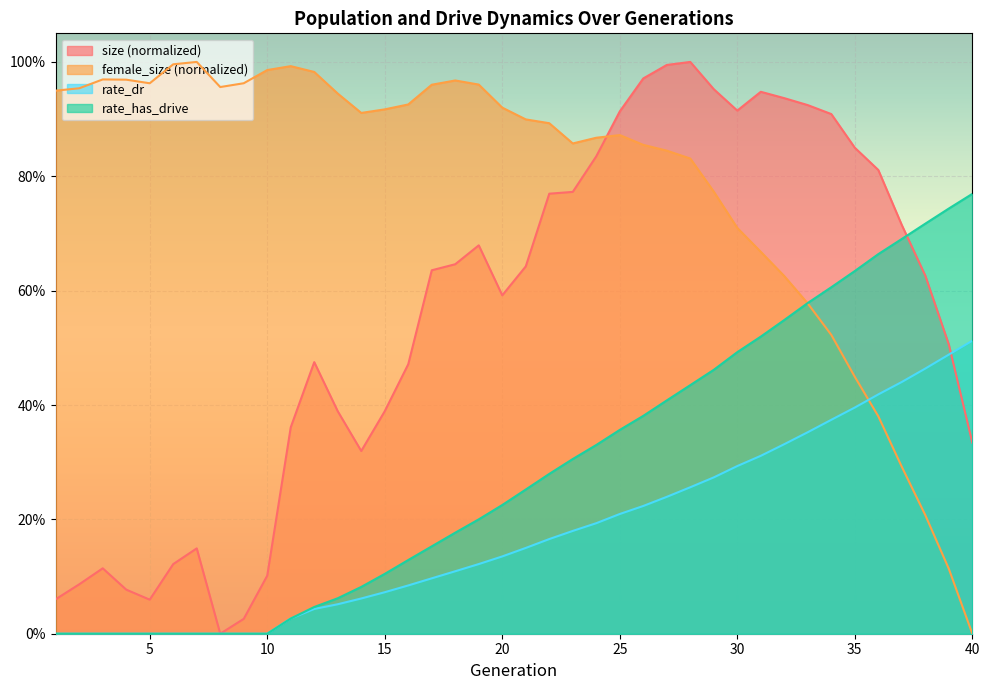

What is the average value of the size series?

0.6